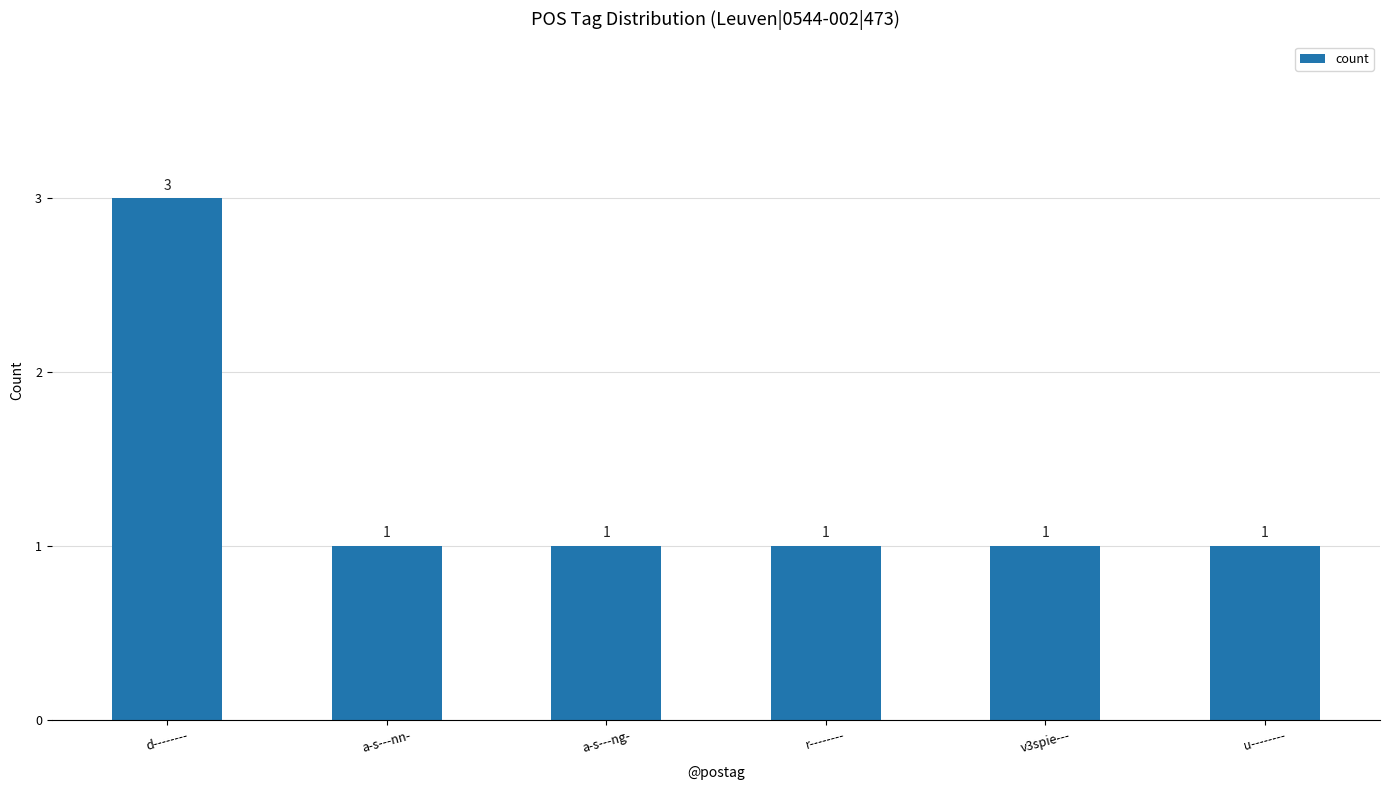

What position from the left is d--------?

1